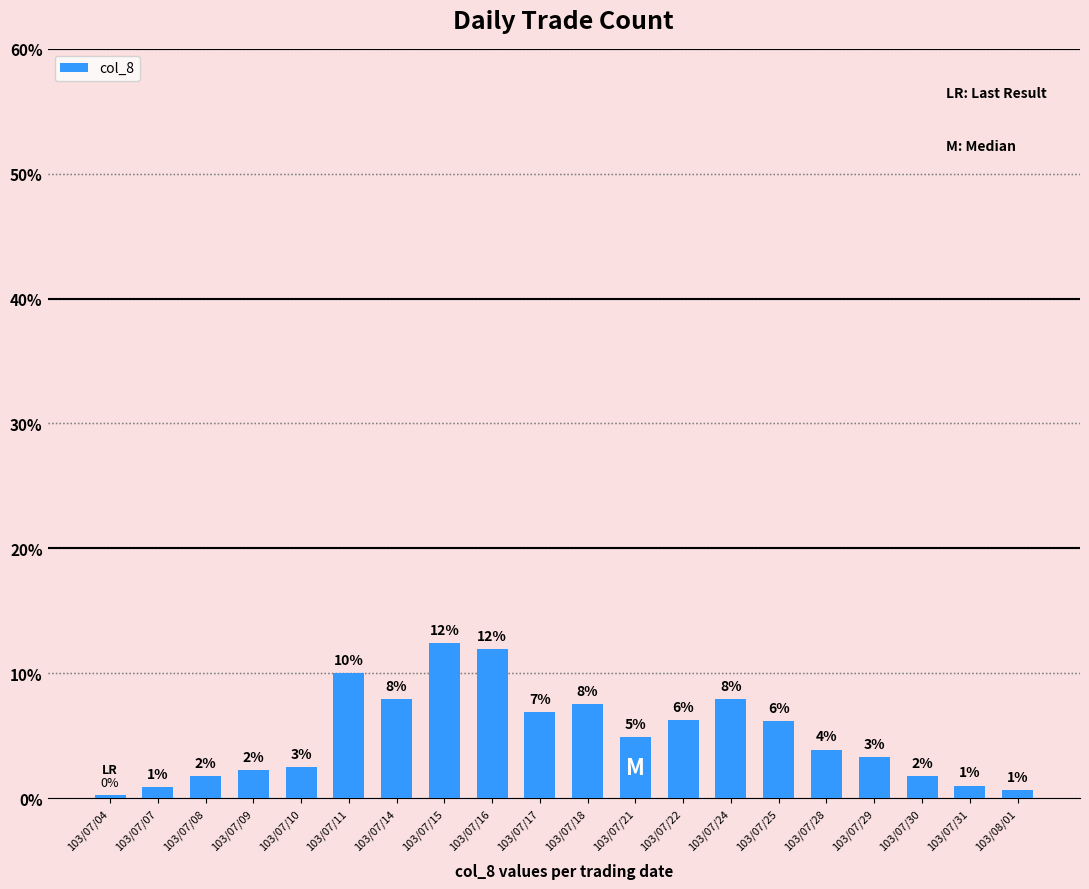

Rank the categories by value from lowest to highest.

103/07/04, 103/08/01, 103/07/07, 103/07/31, 103/07/08, 103/07/30, 103/07/09, 103/07/10, 103/07/29, 103/07/28, 103/07/21, 103/07/25, 103/07/22, 103/07/17, 103/07/18, 103/07/14, 103/07/24, 103/07/11, 103/07/16, 103/07/15